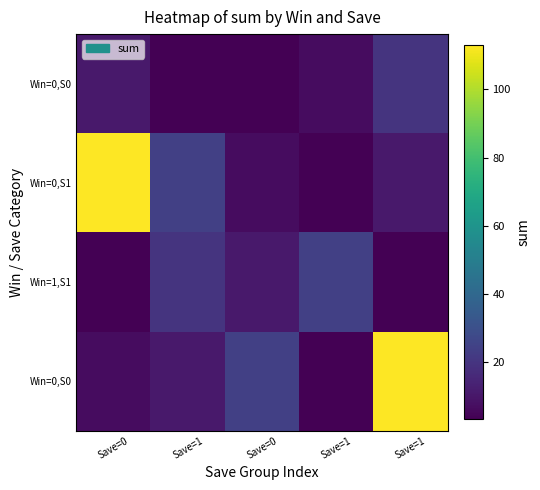

Count the number of categories in the chart.

5